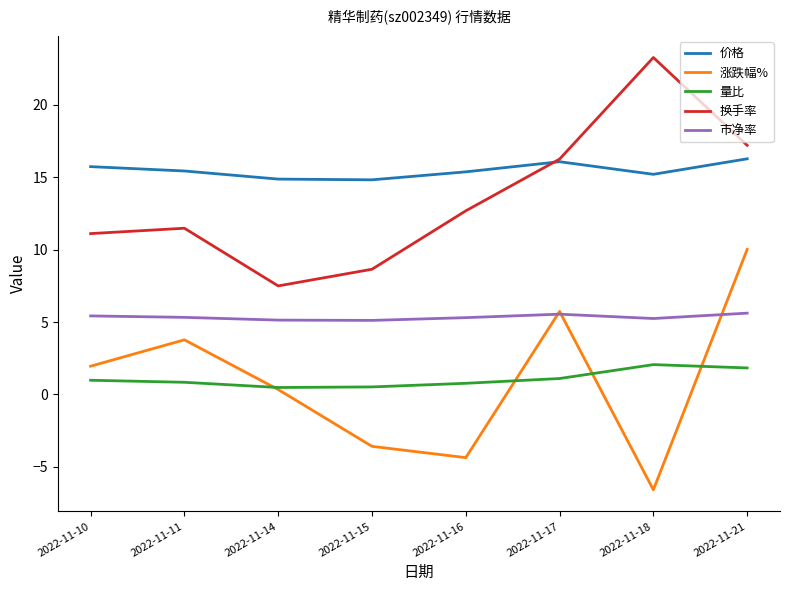

True or false: 市净率 has a value of 5.3 at 2022-11-11.

True